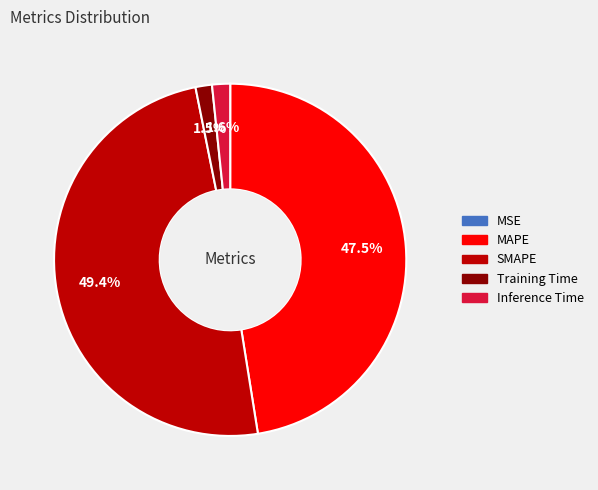

Which slice is the largest?

SMAPE